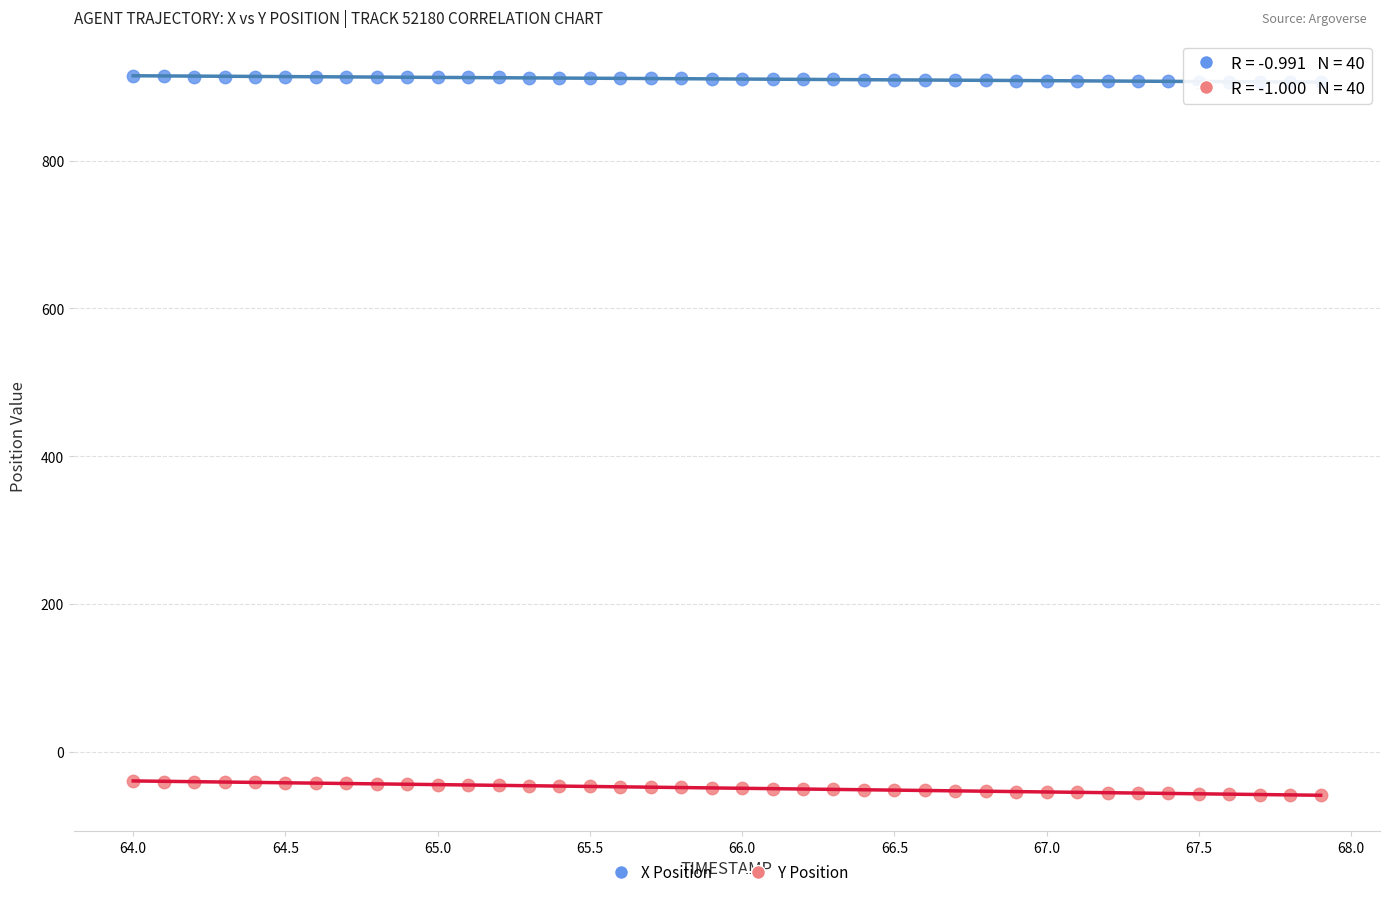

Which series contains the lowest Y value?

Y Position